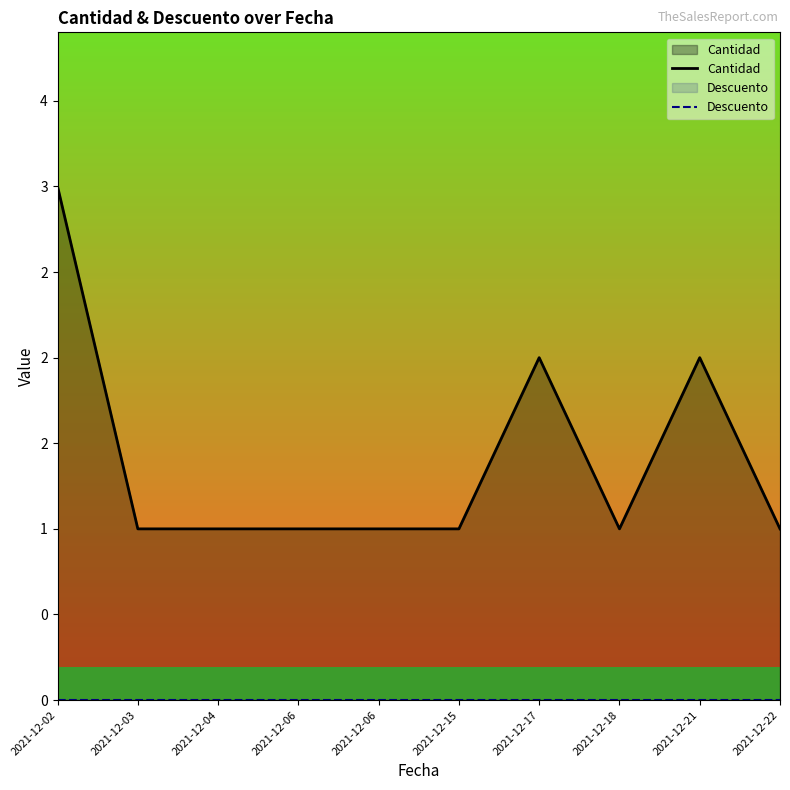

What is the approximate value of Cantidad at 2021-12-06?

1